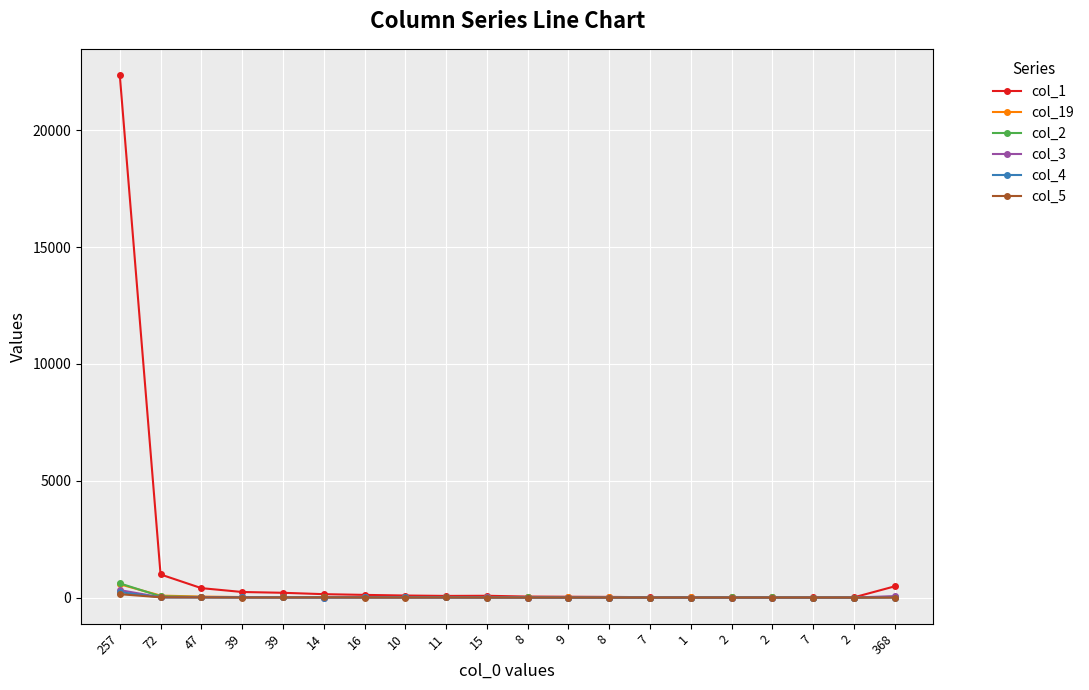

What are all the series names shown in the legend?

col_1, col_19, col_2, col_3, col_4, col_5